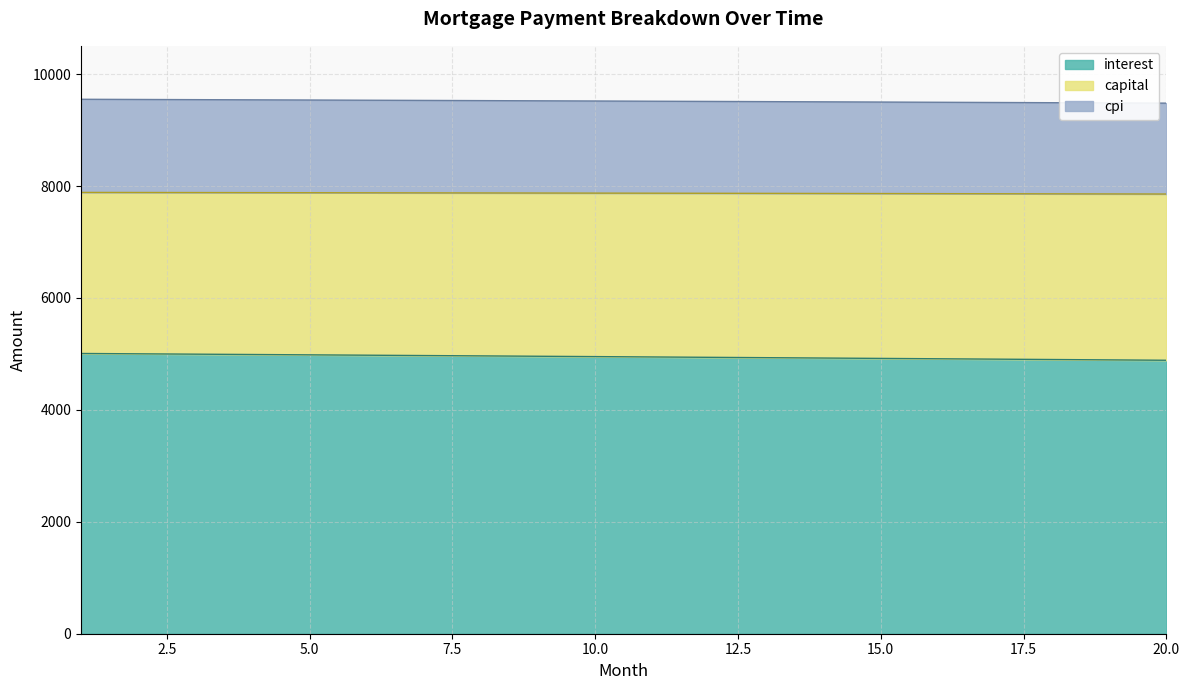

True or false: capital and interest cross at least once.

False